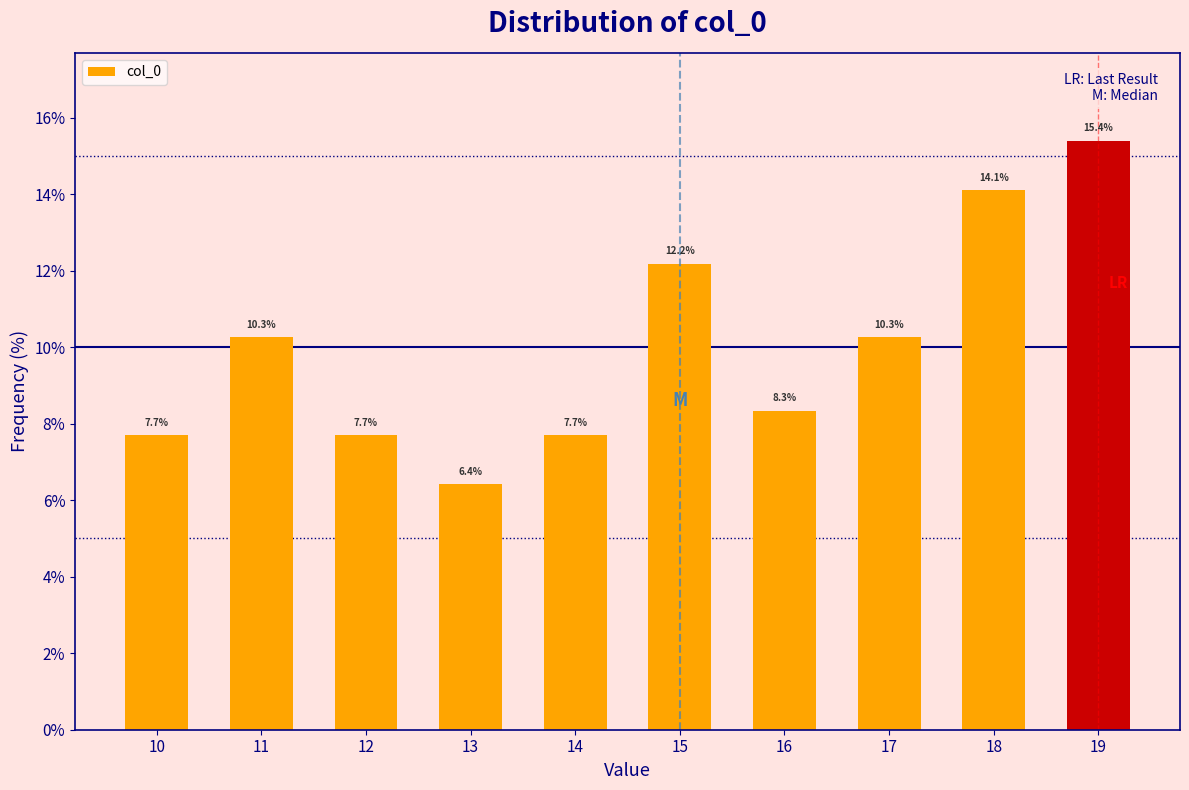

Reading left to right, transcribe all the data shown in this chart.

7.7	10.3	7.7	6.4	7.7	12.2	8.3	10.3	14.1	15.4